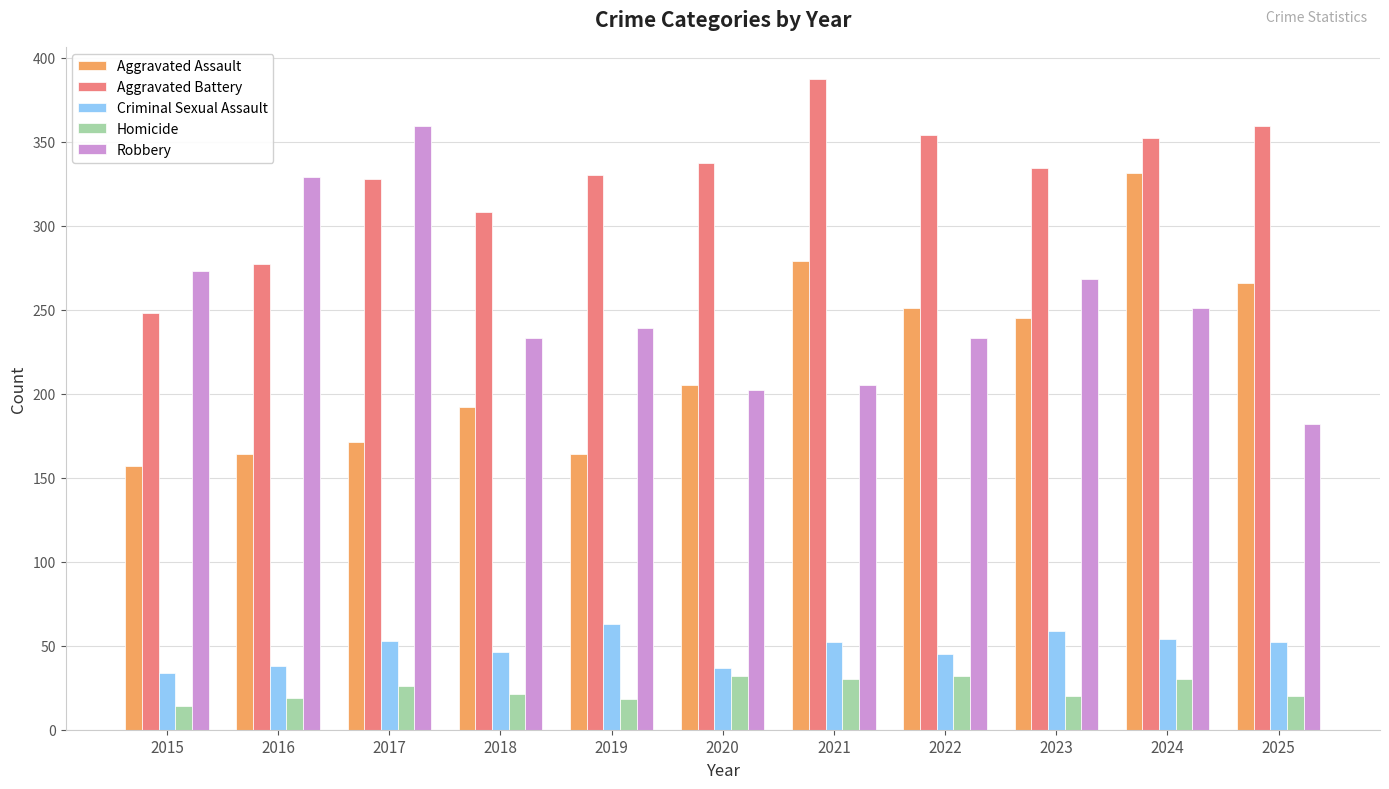

At which label is Robbery closest to 270?

2023